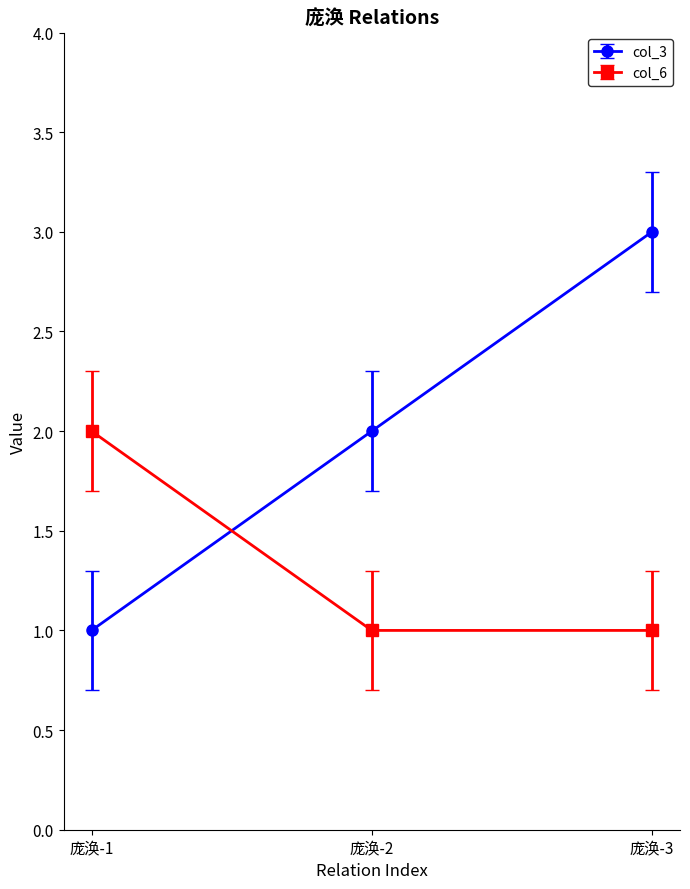

List the series in order of their overall mean, highest first.

col_3, col_6